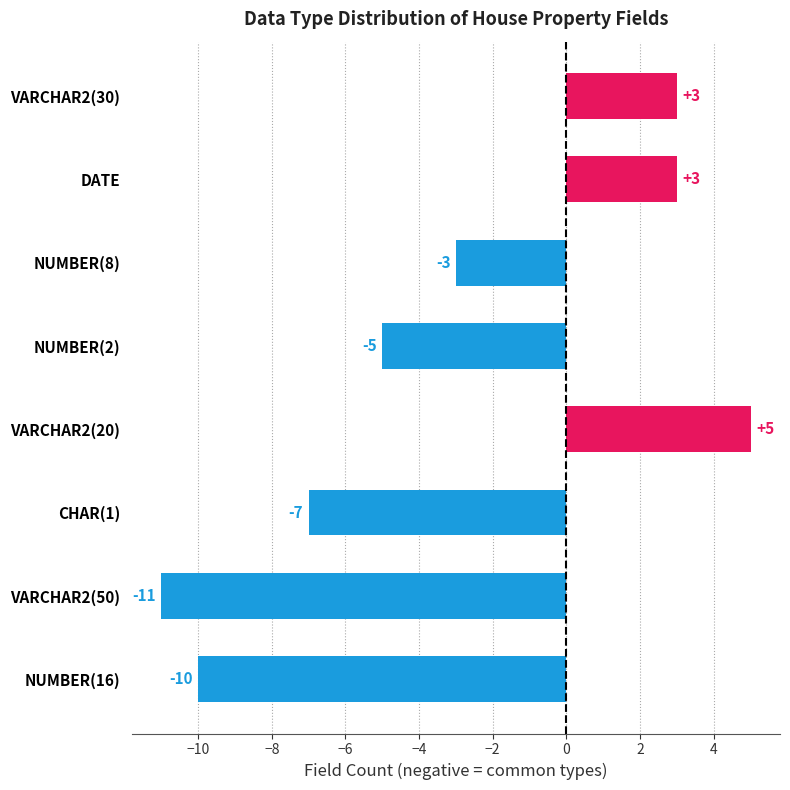

True or false: the data shows -10 at NUMBER(16).

True